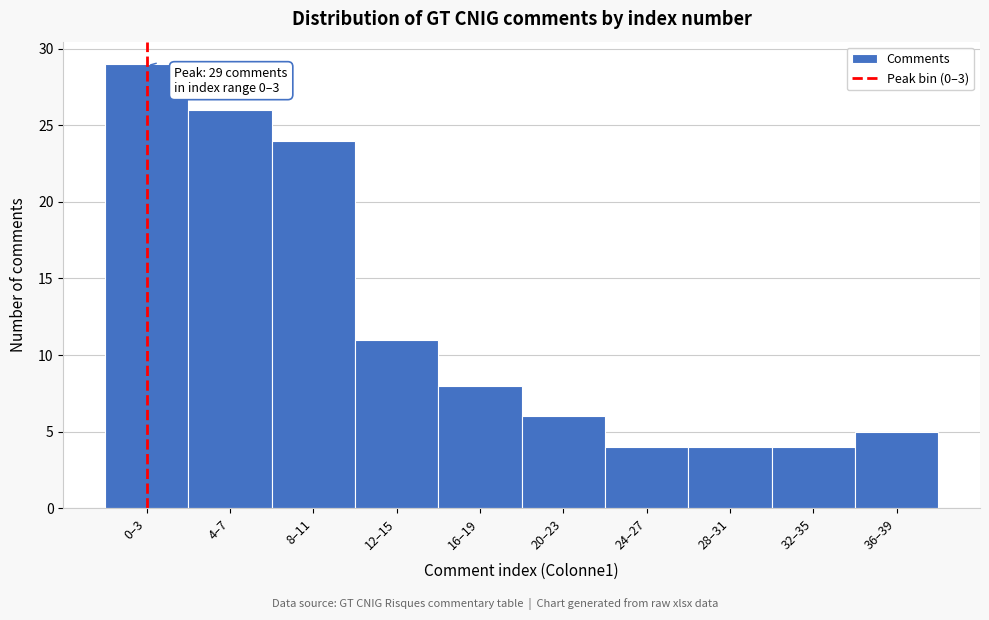

Reading right to left, extract all data points from this chart.

36–39=5	32–35=4	28–31=4	24–27=4	20–23=6	16–19=8	12–15=11	8–11=24	4–7=26	0–3=29